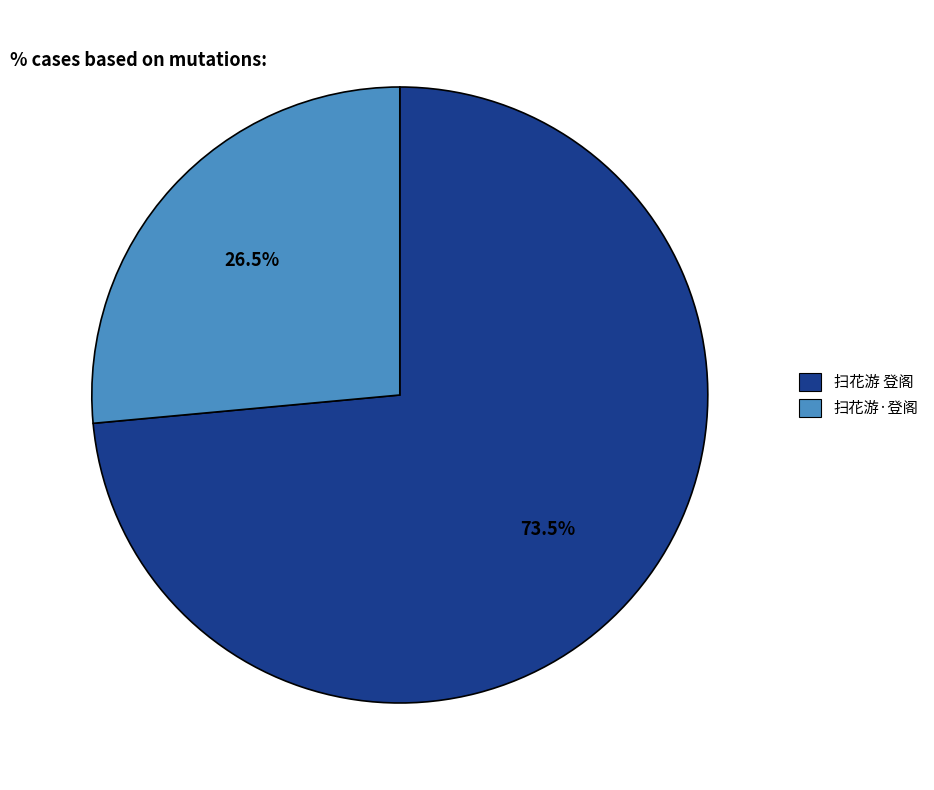

What is the ratio of the value at 扫花游 登阁 to the value at 扫花游·登阁?

2.8